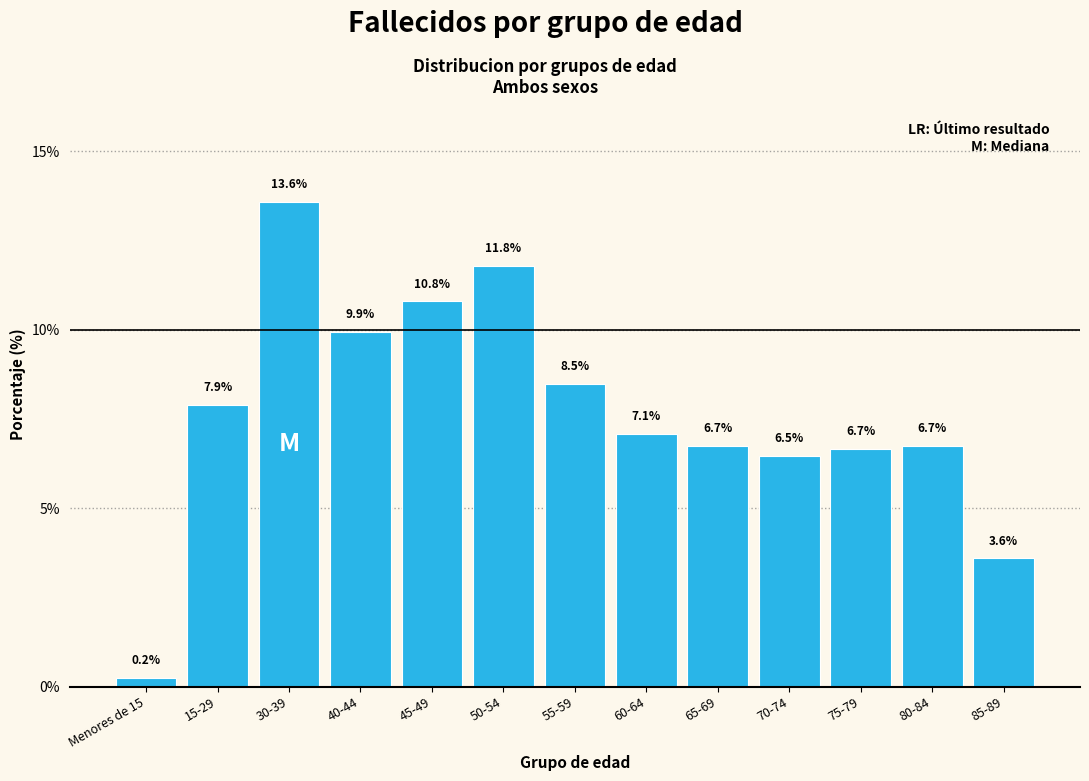

Reading right to left, list all the values displayed in this chart.

85-89=3.6	80-84=6.7	75-79=6.7	70-74=6.5	65-69=6.7	60-64=7.1	55-59=8.5	50-54=11.8	45-49=10.8	40-44=9.9	30-39=13.6	15-29=7.9	Menores de 15=0.2